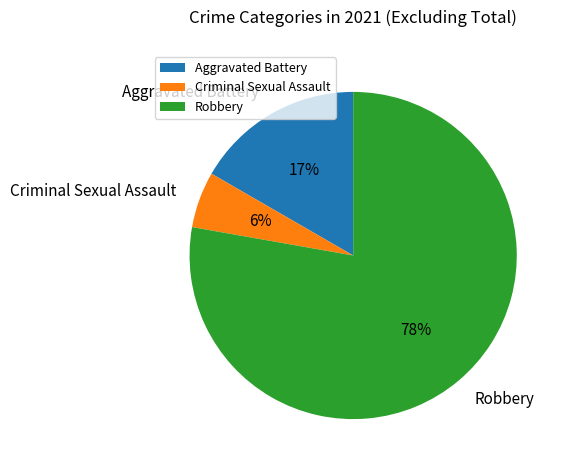

Which category has the biggest portion of the pie?

Robbery